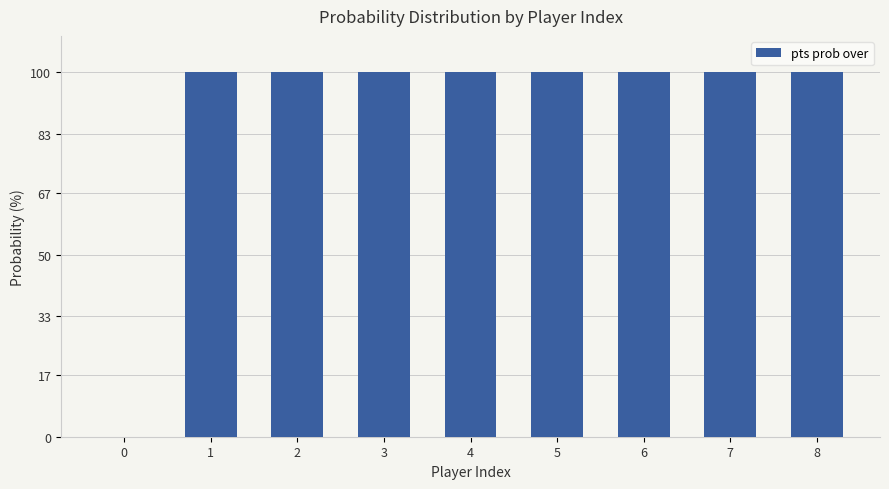

How many categories are shown in the chart?

9